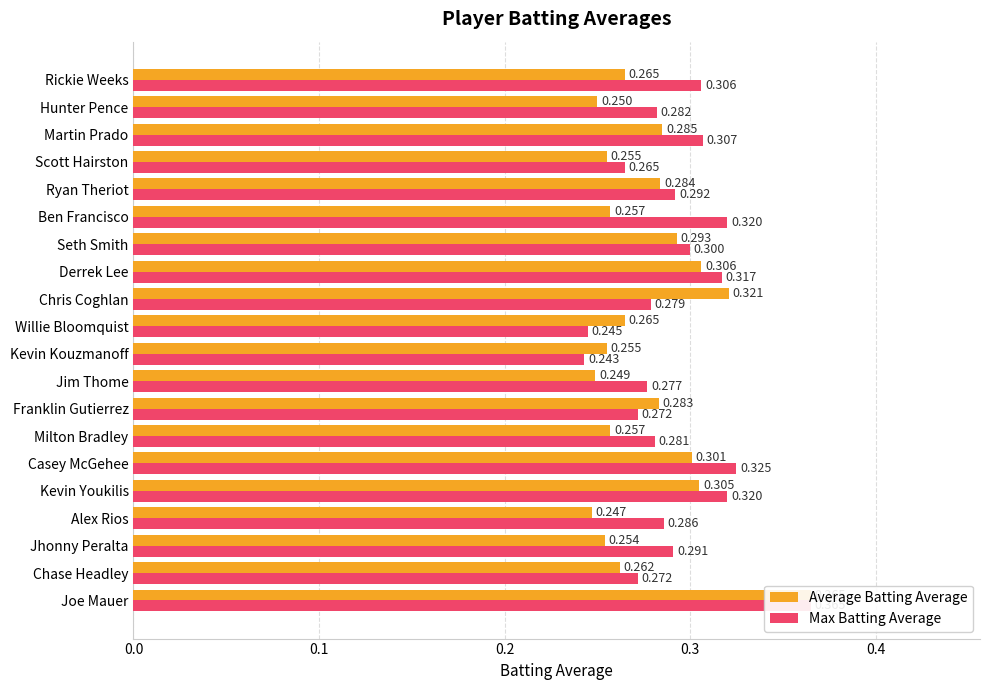

Does the chart contain any negative values?

No